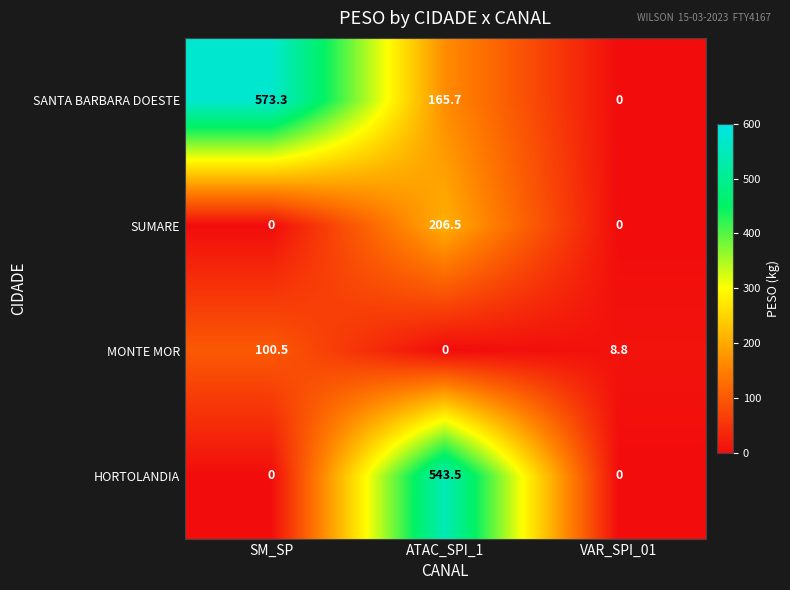

Which series has the largest range (max minus min)?

SANTA BARBARA DOESTE